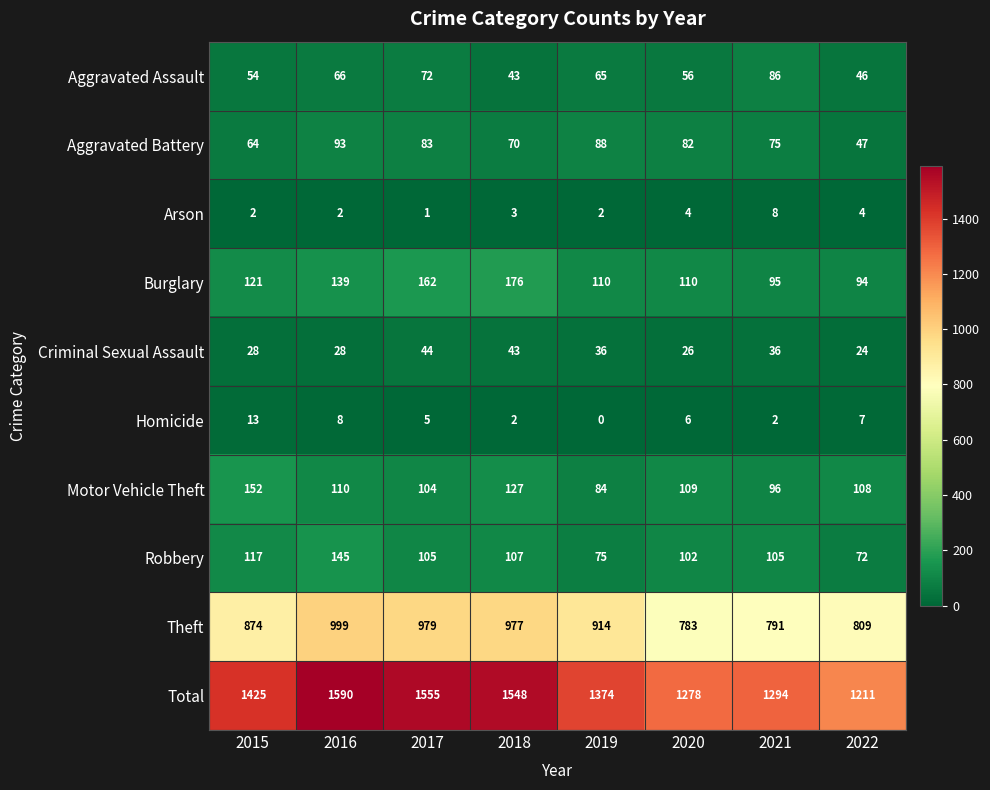

What is the total value across all series at 2019?

2748